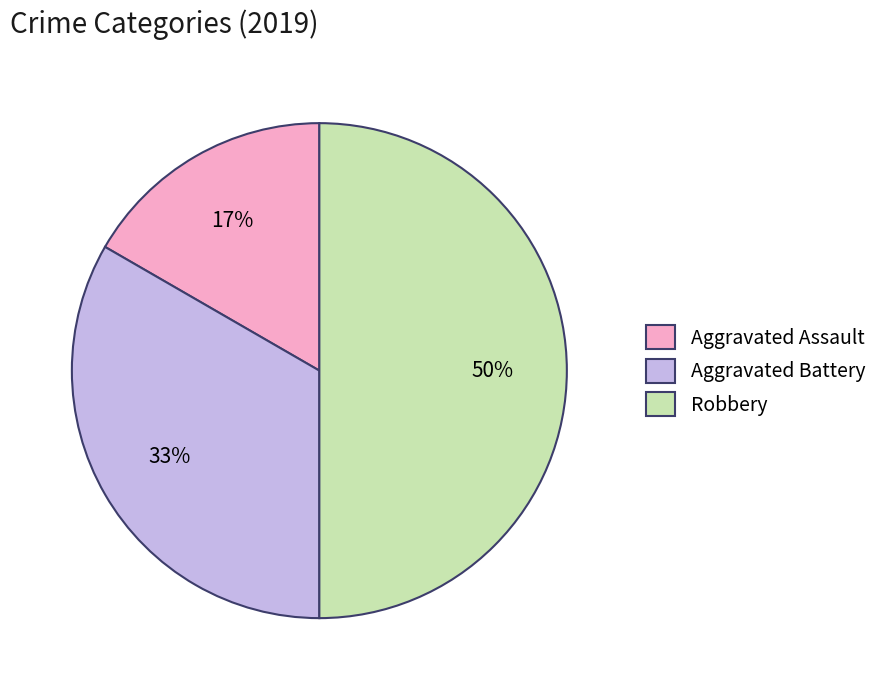

How many segments does this pie chart have?

3